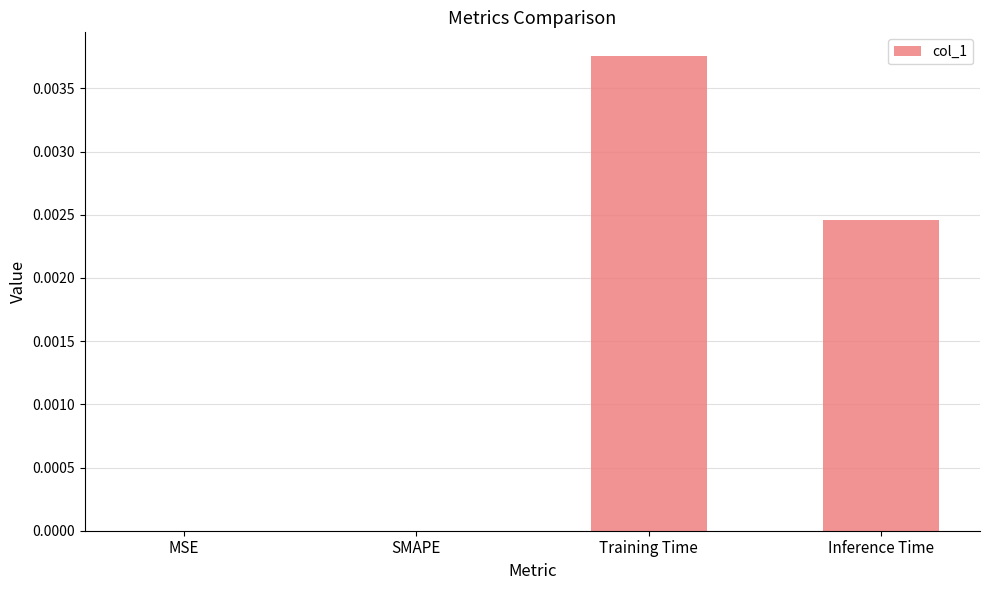

Which category has the highest value across all series?

Training Time